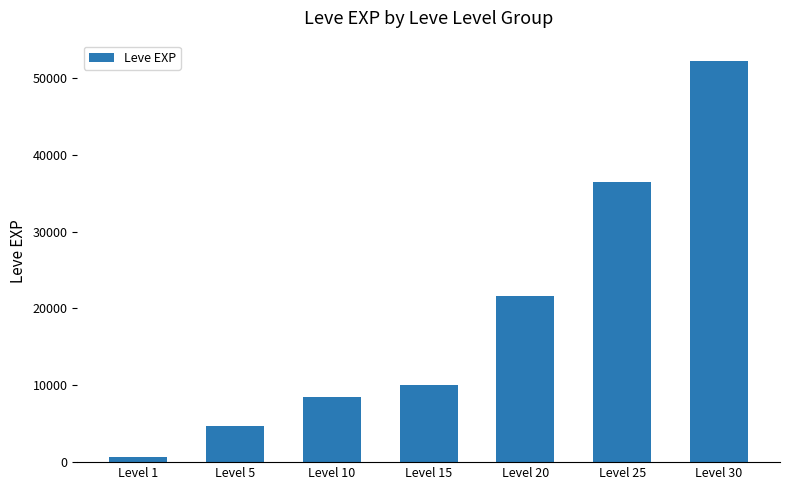

How many data points are less than 10100?

3